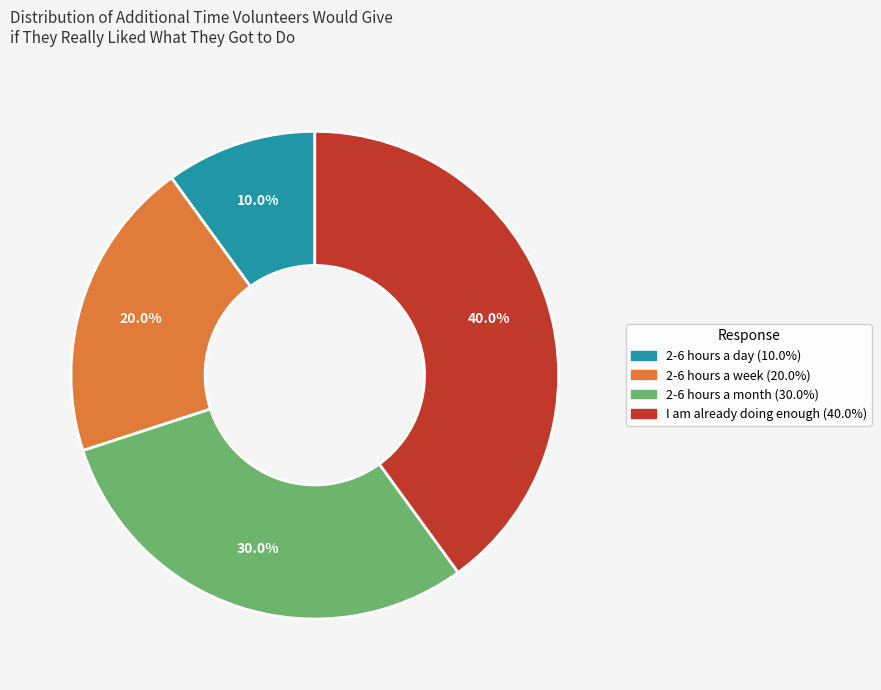

To the nearest percent, what portion does I am already doing enough represent?

40%